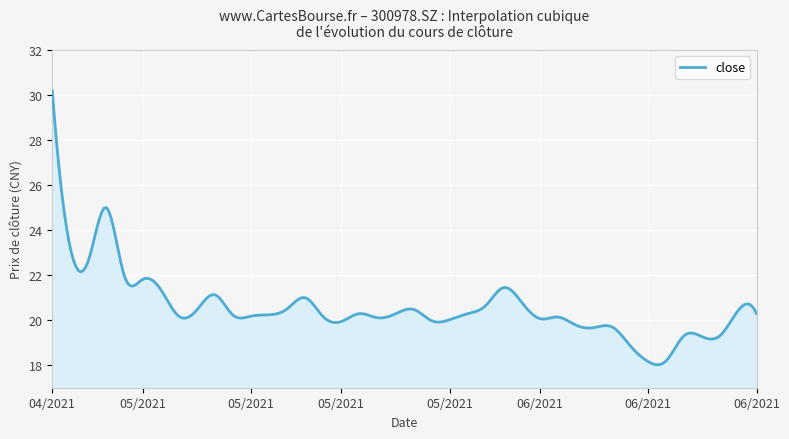

Count the number of categories in the chart.

300